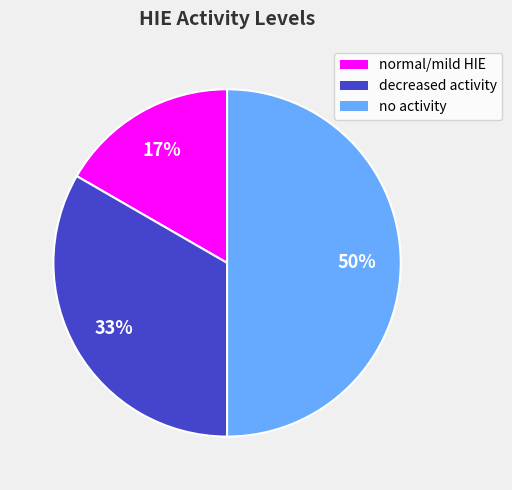

What is the ratio of the value at normal/mild HIE to the value at no activity?

0.3